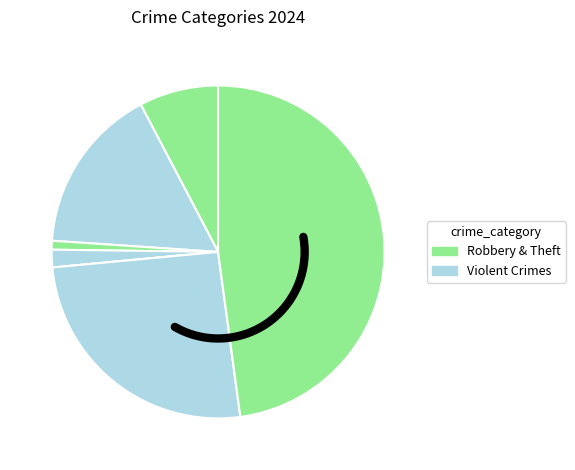

What is the change in value from Aggravated Battery to Criminal Sexual Assault?

-17